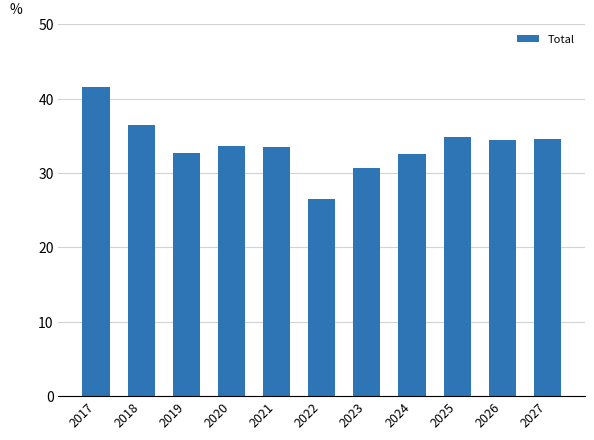

What is the minimum value shown in the chart?

26.5